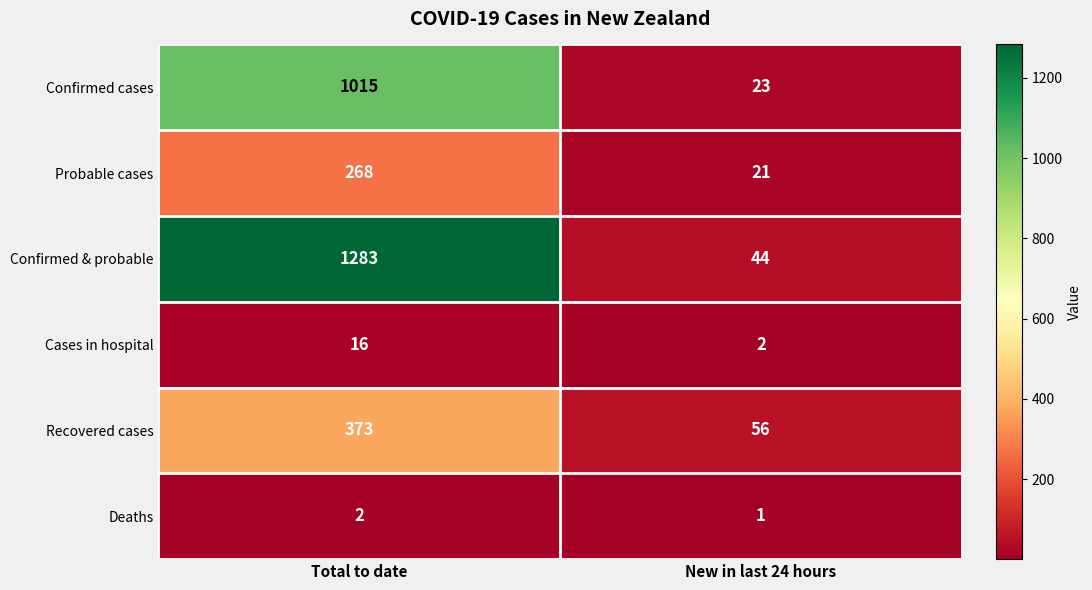

The Recovered cases series shows 56 at New in last 24 hours. True or false?

True